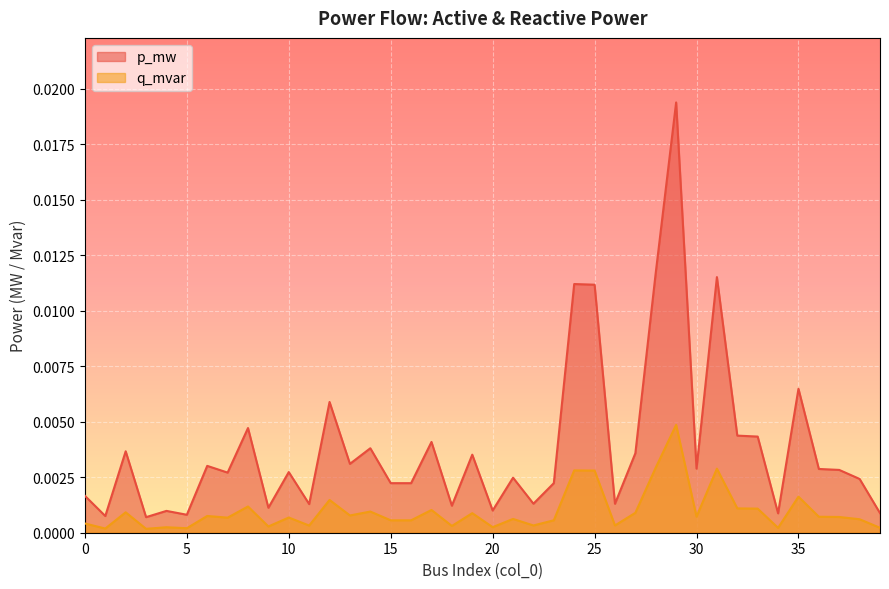

What are all the series names shown in the legend?

p_mw, q_mvar